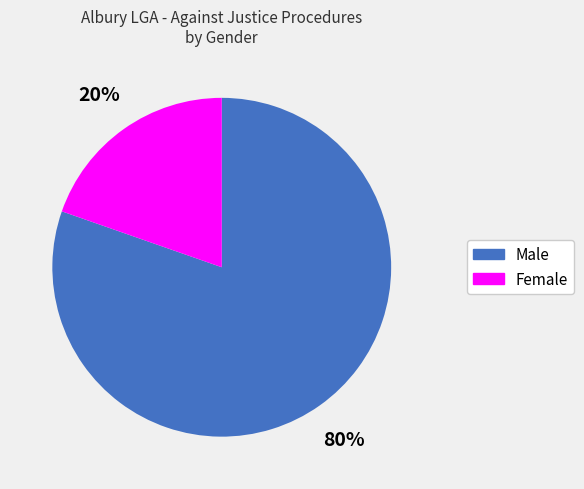

Does any single category account for the majority?

Yes